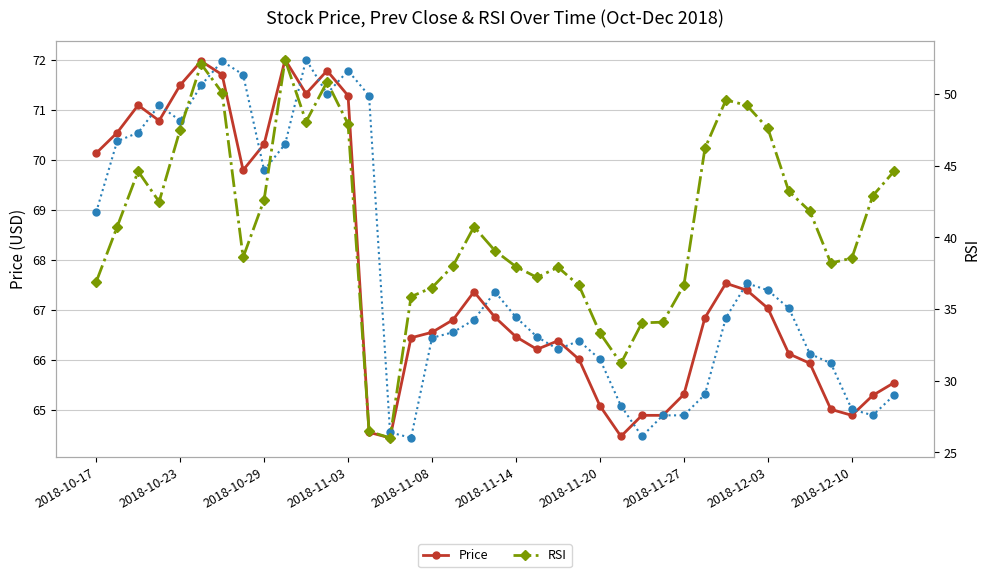

True or false: RSI has more than 0 interior local peaks.

True